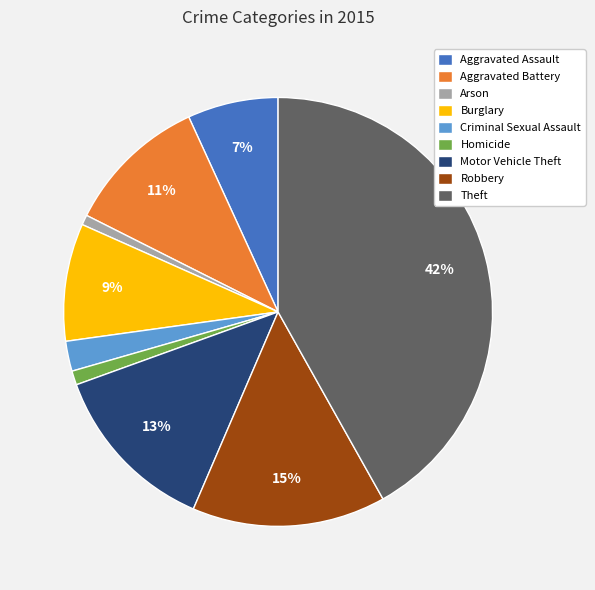

To the nearest percent, what portion does Arson represent?

1%